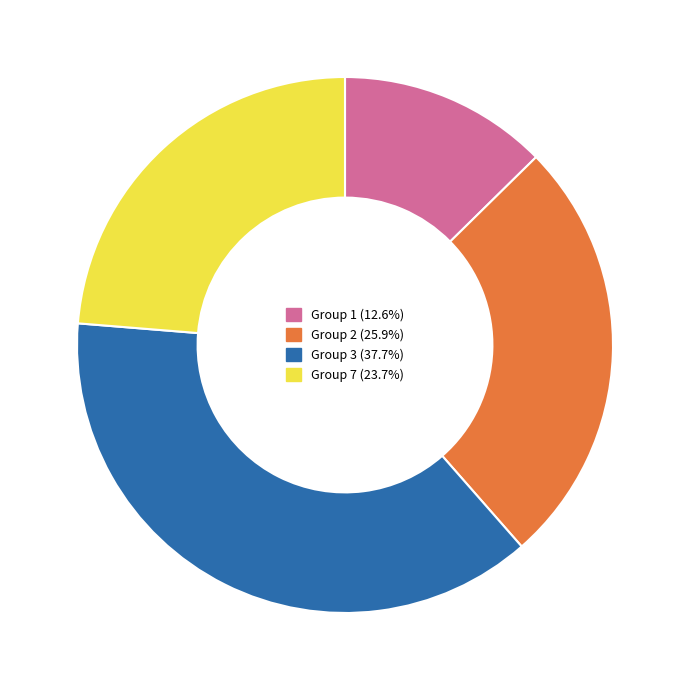

Is there a majority slice in this chart?

No